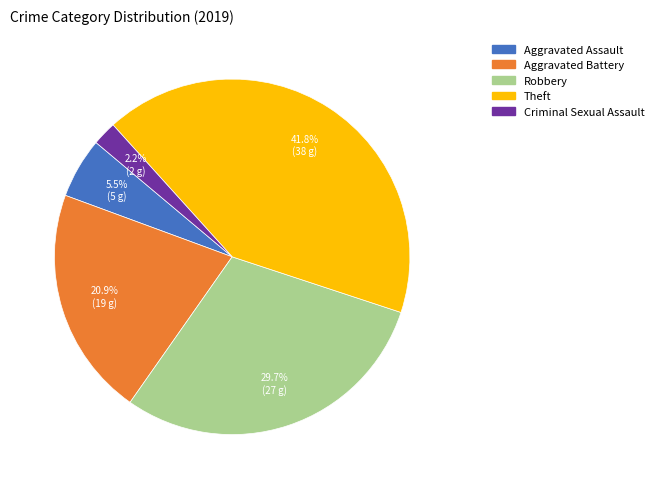

Which slice is the smallest?

Criminal Sexual Assault